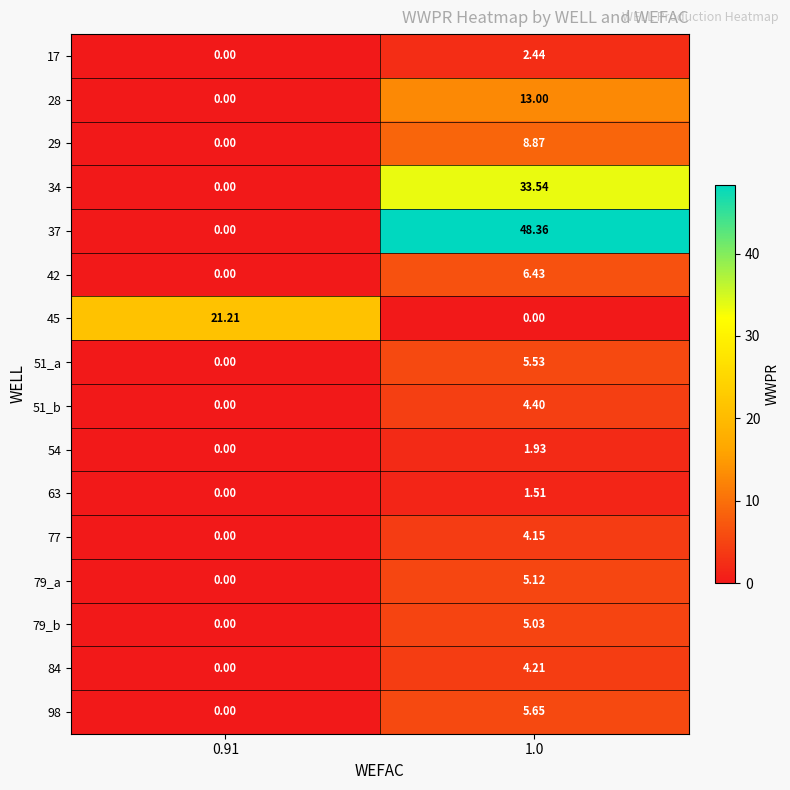

How many data points in 84 are above 4?

1